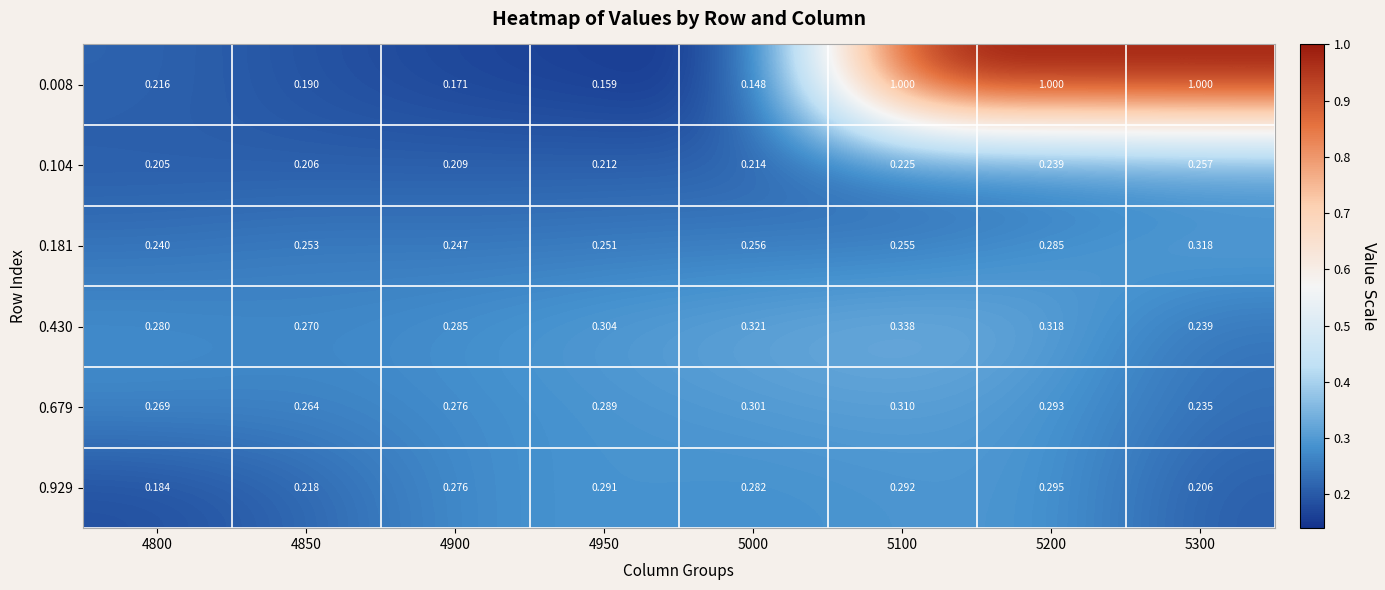

Is the value of 0.679 at 5000 greater than the value of 0.008 at 5100?

No